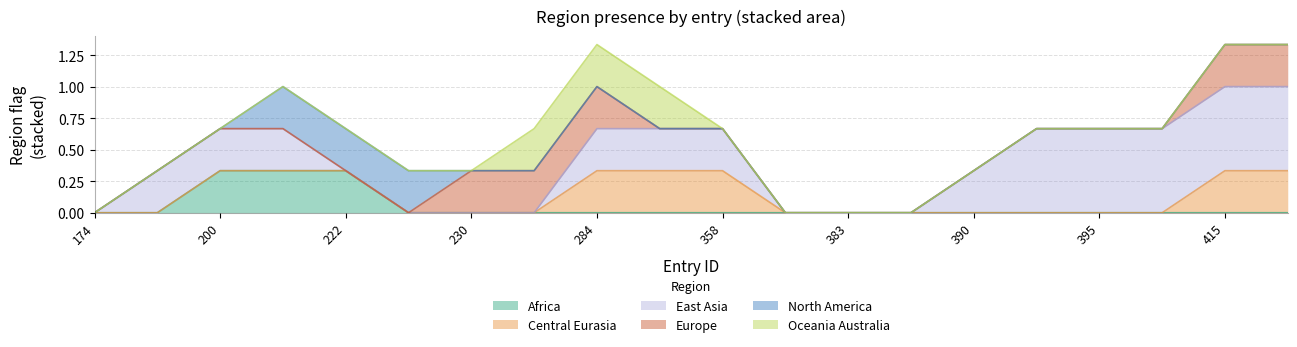

Is the value of region_east_asia at 416 greater than the value of region_europe at 222?

Yes